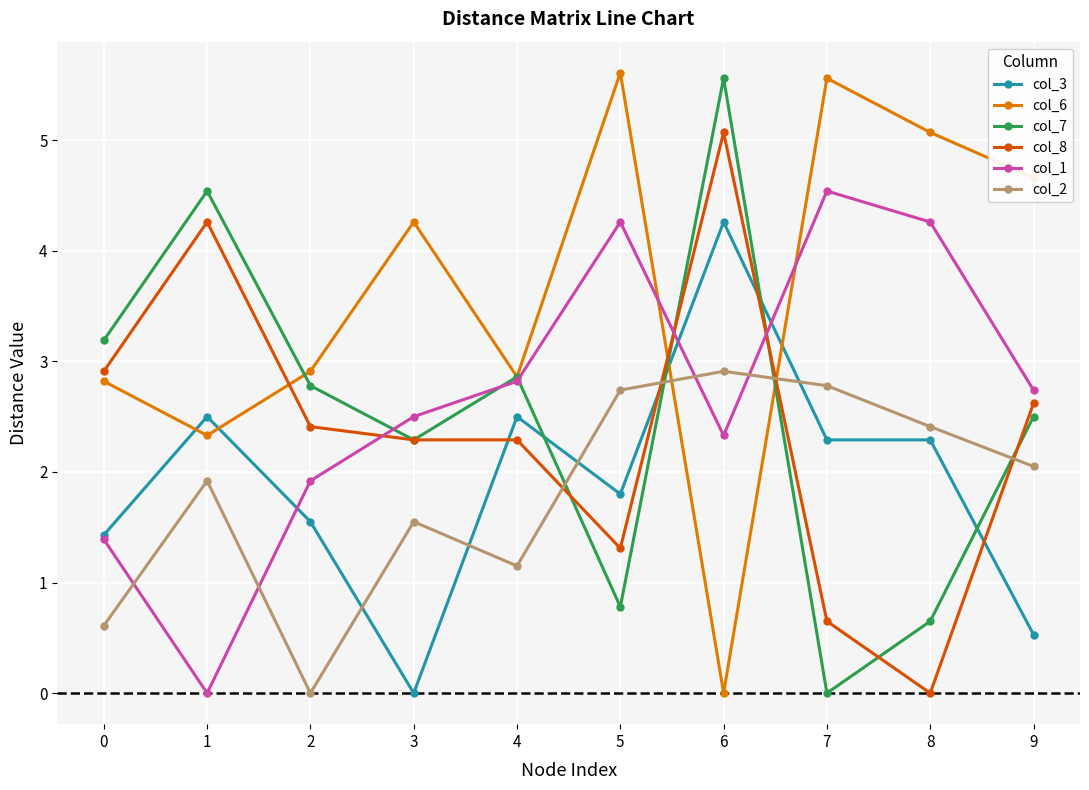

True or false: col_3 has more than 0 points higher than both neighbors.

True